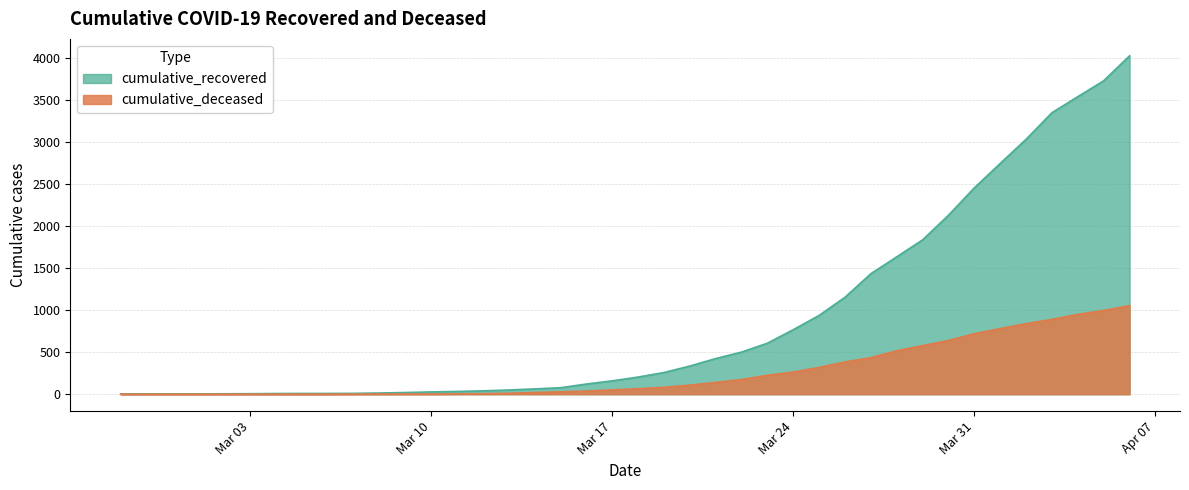

How many lines are shown in the chart?

2